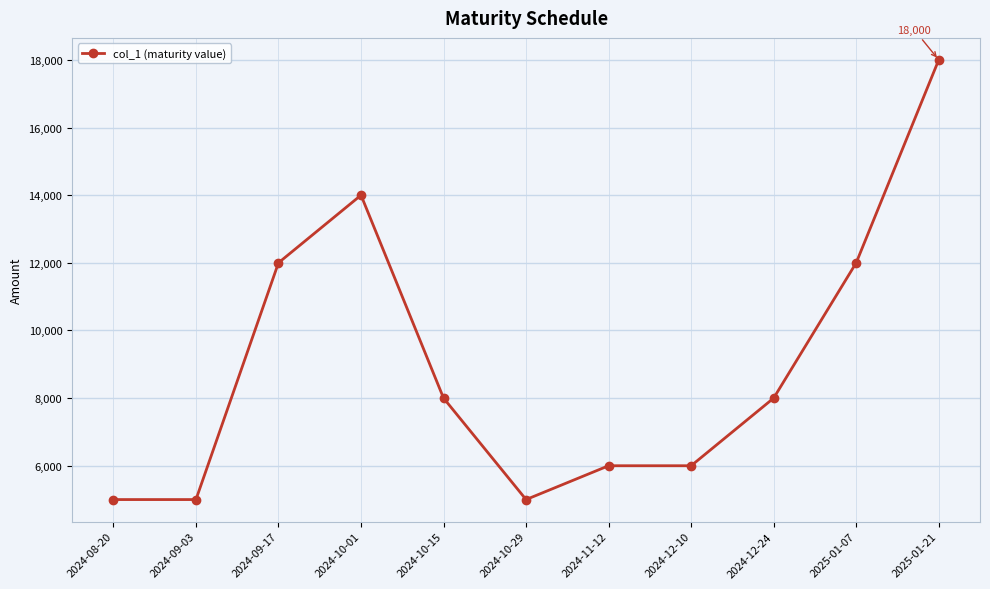

What is the difference between the maximum and minimum values?

13000